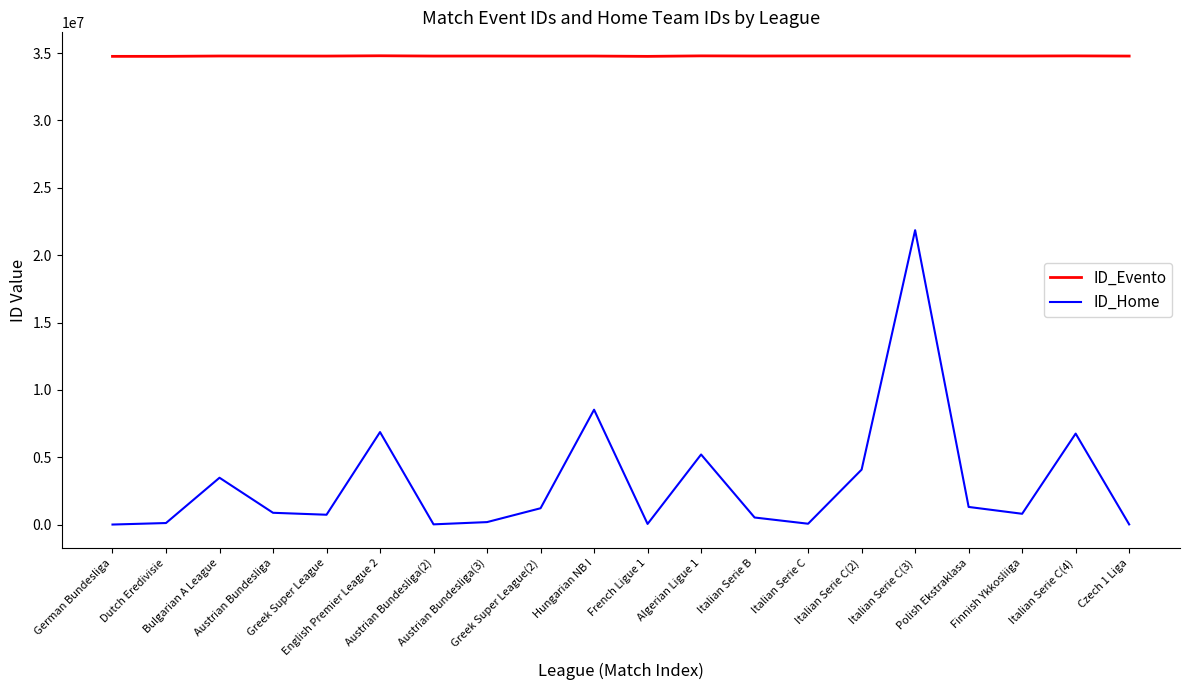

What is the difference between the maximum and minimum values in the ID_Home series?

21855043